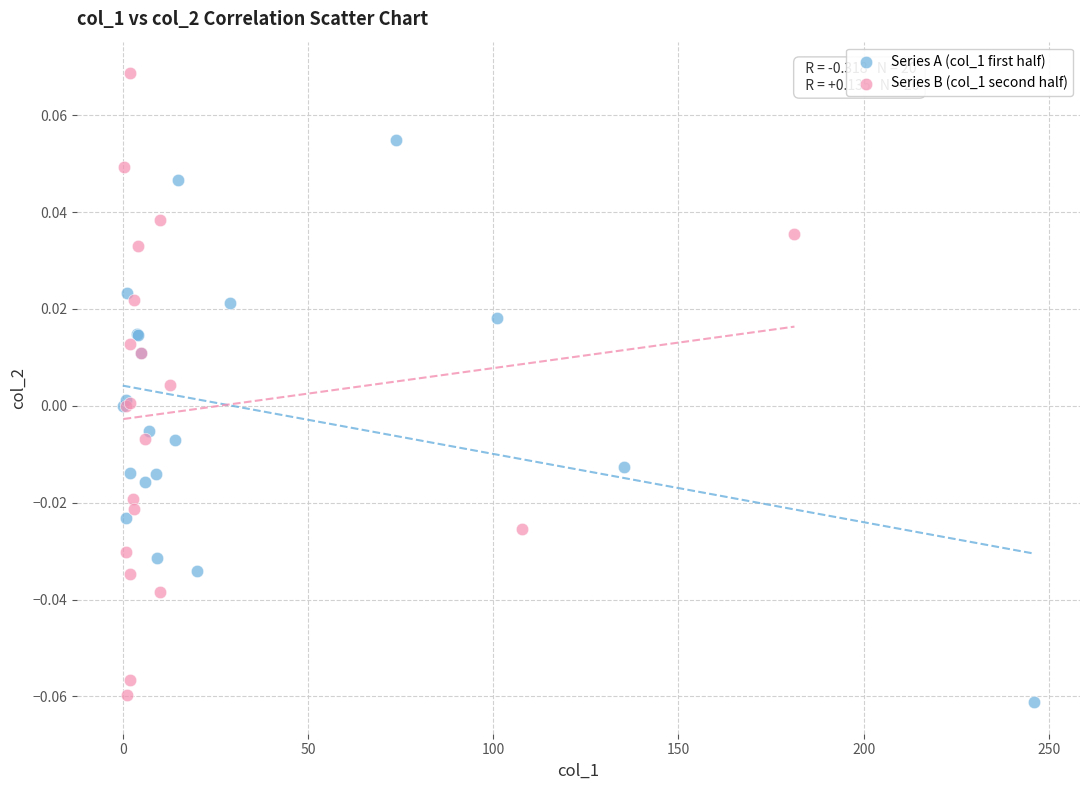

Which series has the largest Y range (max minus min)?

Series B (col_1 second half)